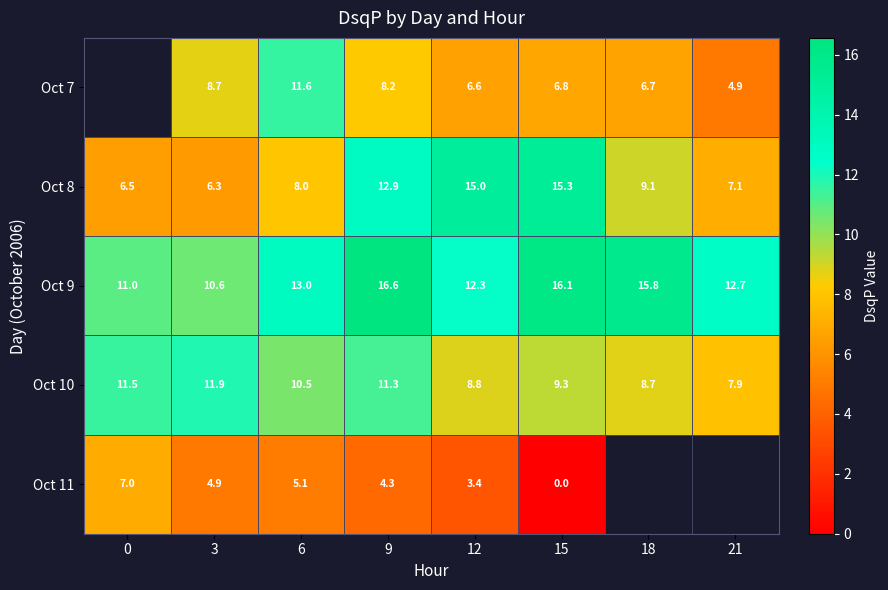

Is the value of Oct 9 at 0 greater than the value of Oct 11 at 12?

Yes